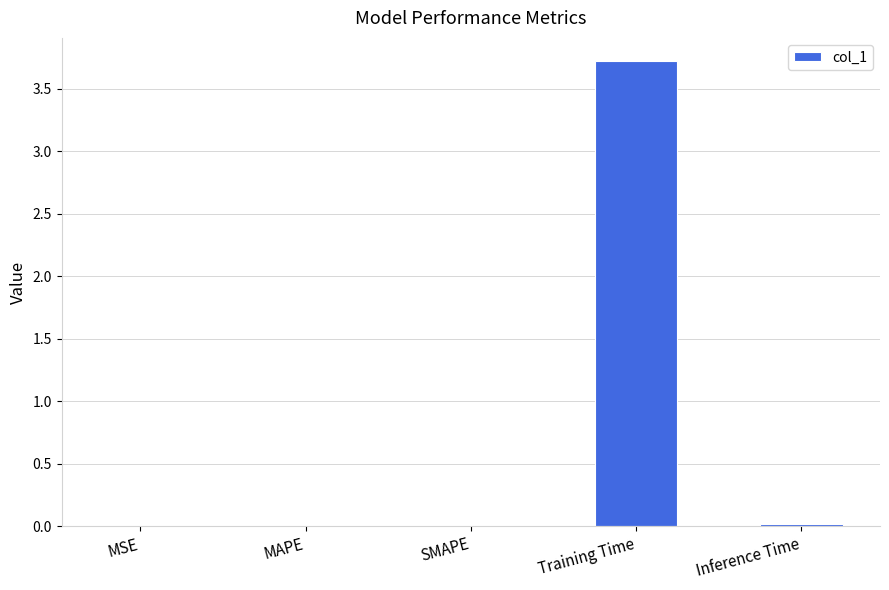

Between Inference Time and Training Time, which is larger?

Training Time